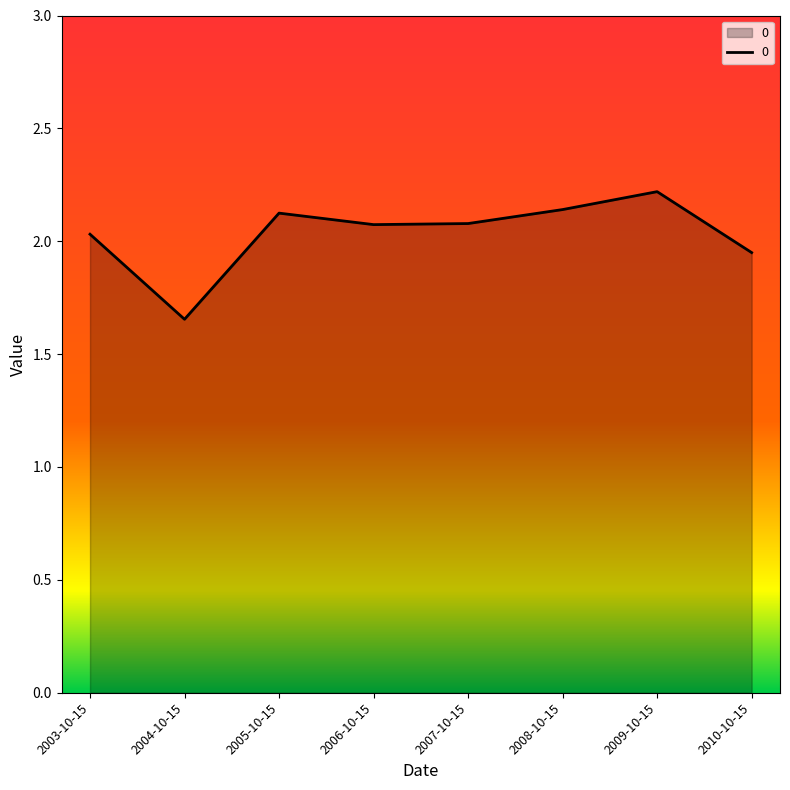

How many lines are shown in the chart?

1